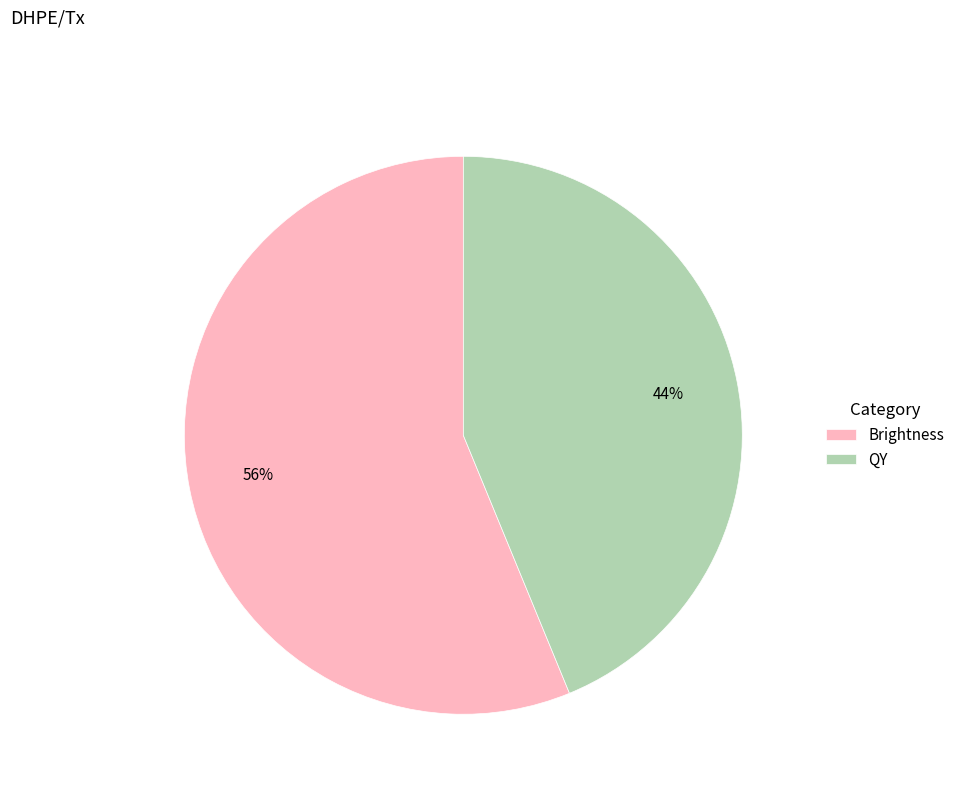

Is there a majority slice in this chart?

Yes